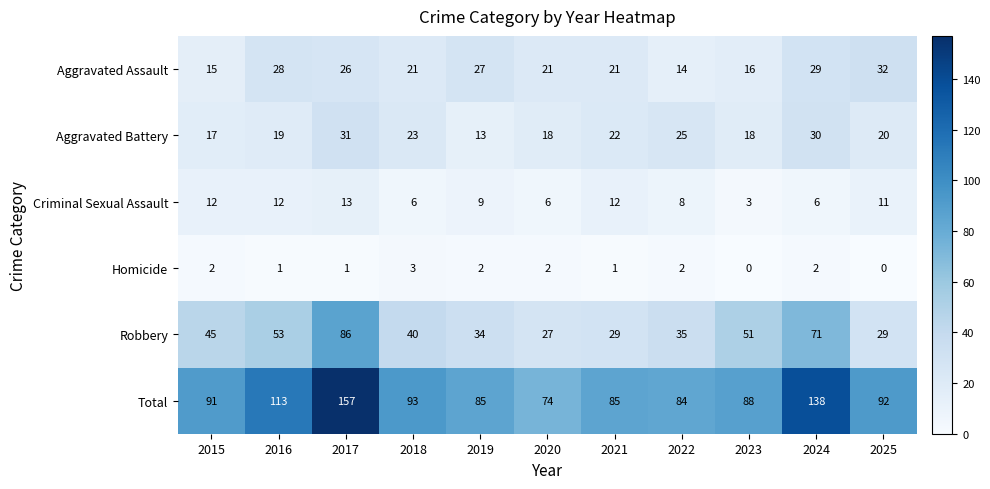

List the series in order of their peak value, highest first.

Total, Robbery, Aggravated Assault, Aggravated Battery, Criminal Sexual Assault, Homicide